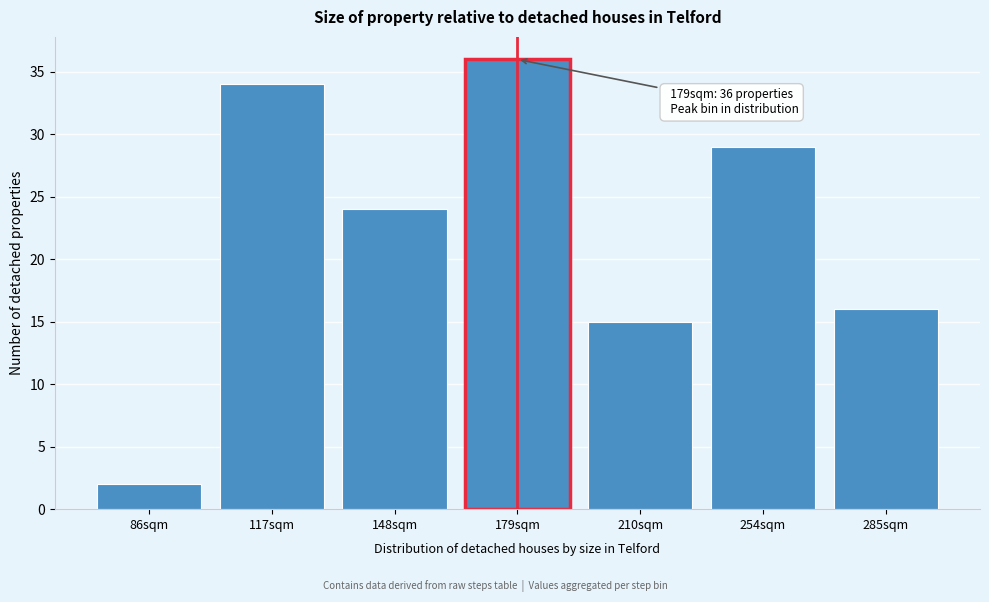

Reading left to right, list all the values displayed in this chart.

86sqm=2	117sqm=34	148sqm=24	179sqm=36	210sqm=15	254sqm=29	285sqm=16